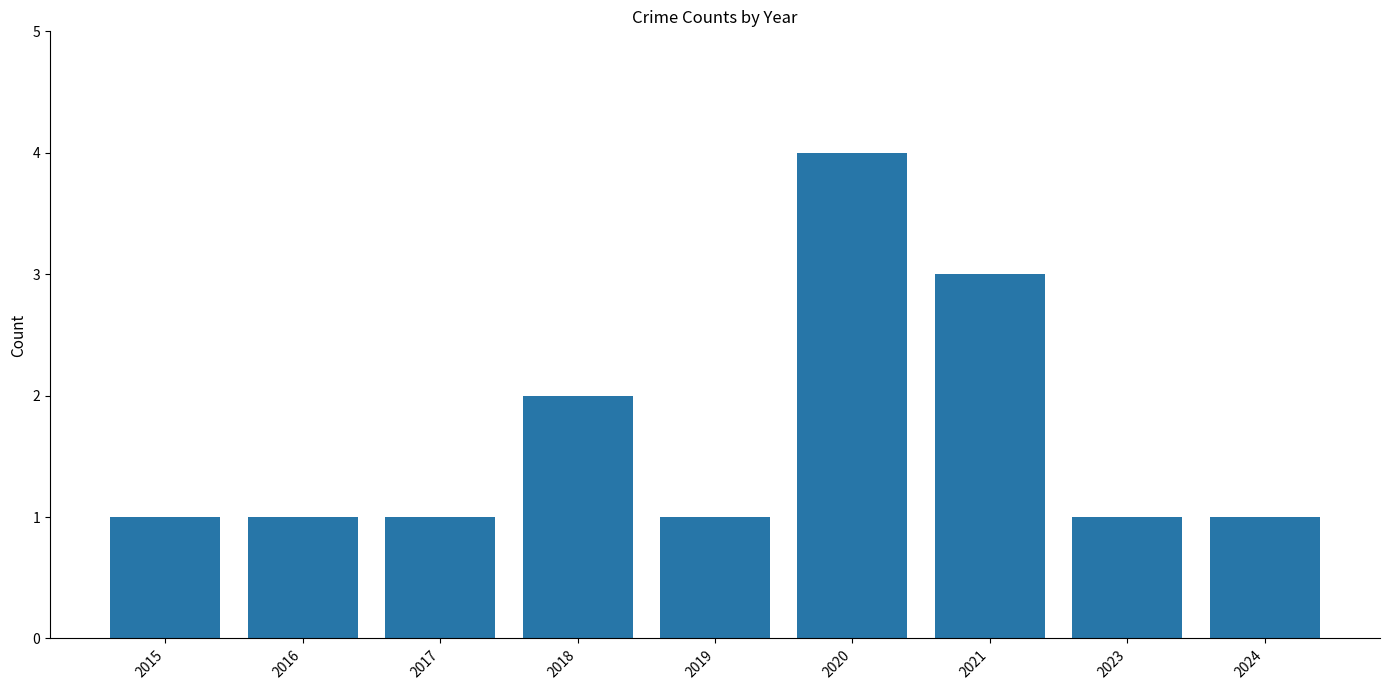

What is the ratio of the value at 2020 to the value at 2024?

4.0